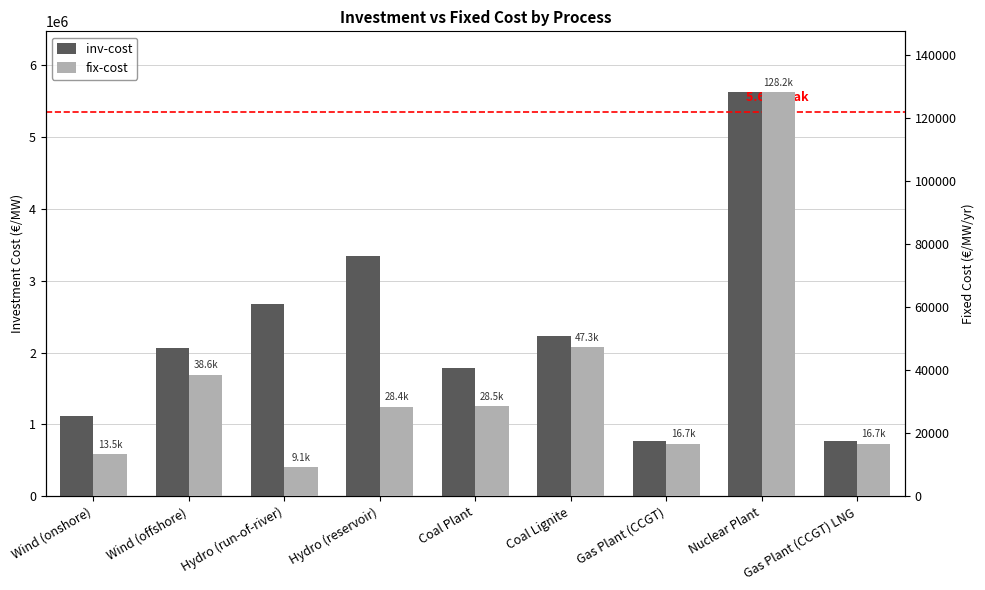

Are the bars horizontal?

No